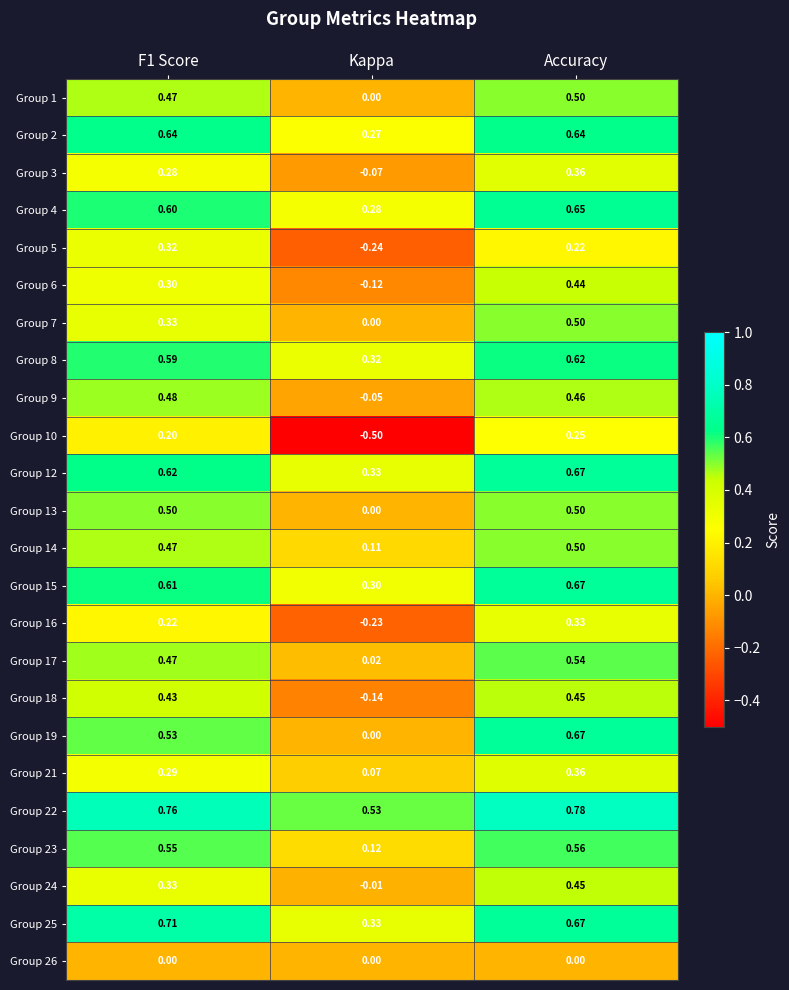

At which category does the chart reach its peak across all series?

Accuracy